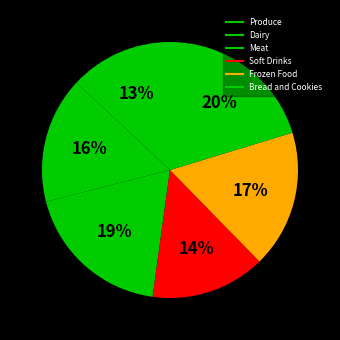

Count the number of slices in the pie.

6